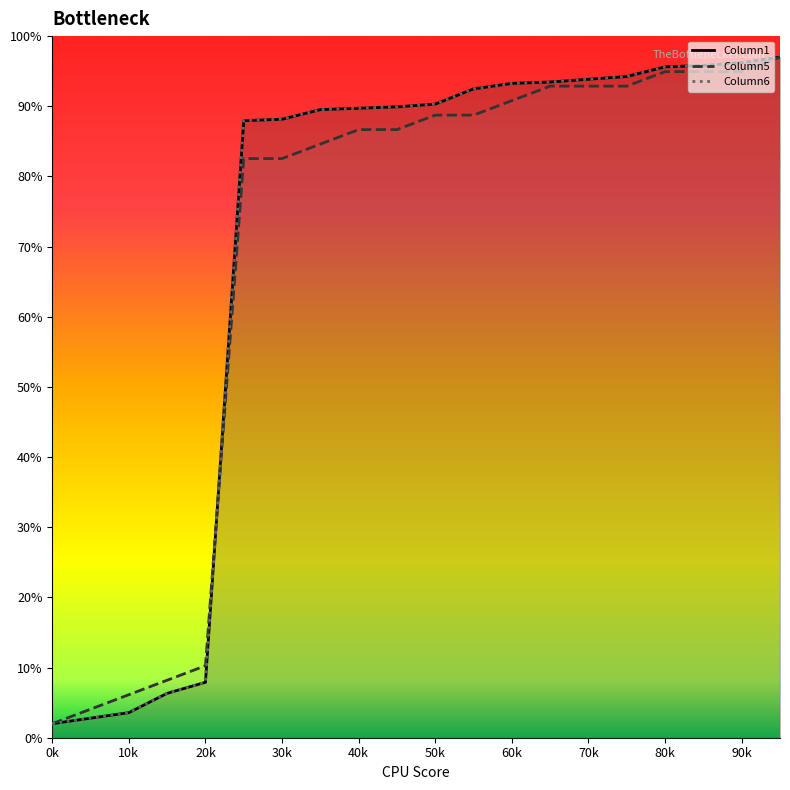

True or false: Column1 and Column6 cross at least once.

False